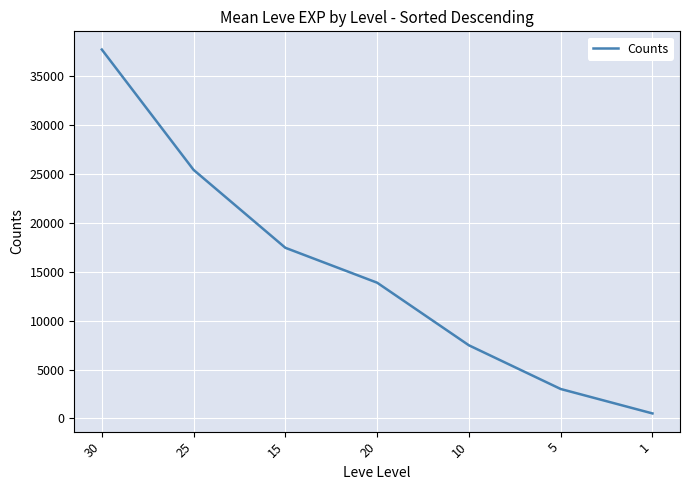

Reading left to right, what are all the values shown in this chart?

37715.0	25410.0	17445.0	13876.7	7475.0	3008.3	510.2